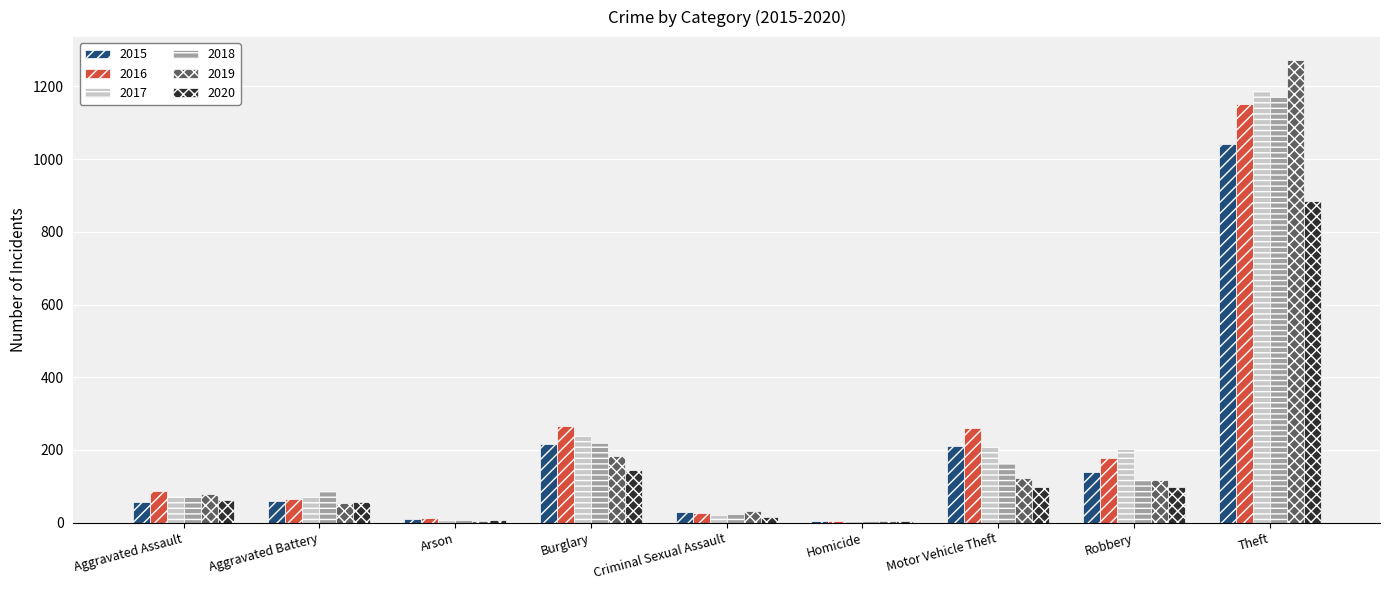

Count the number of data series in this chart.

6